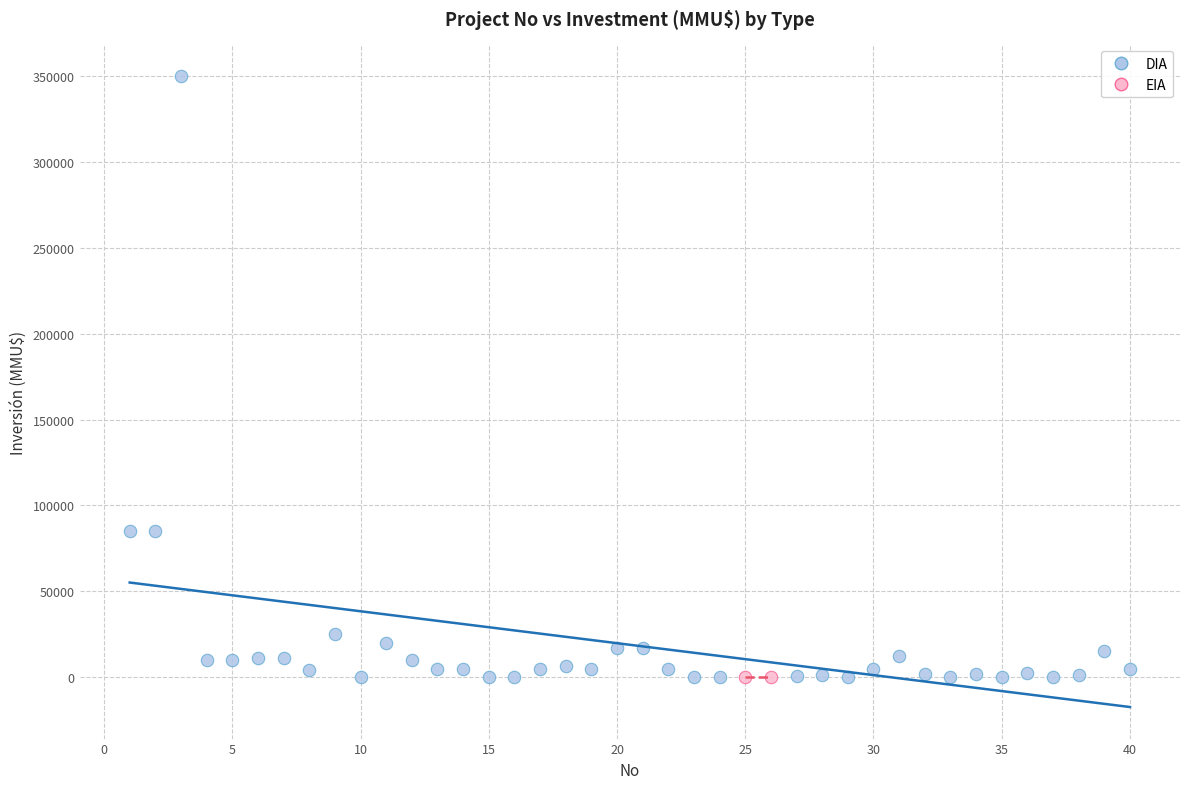

What are all the series names shown in the legend?

DIA, EIA